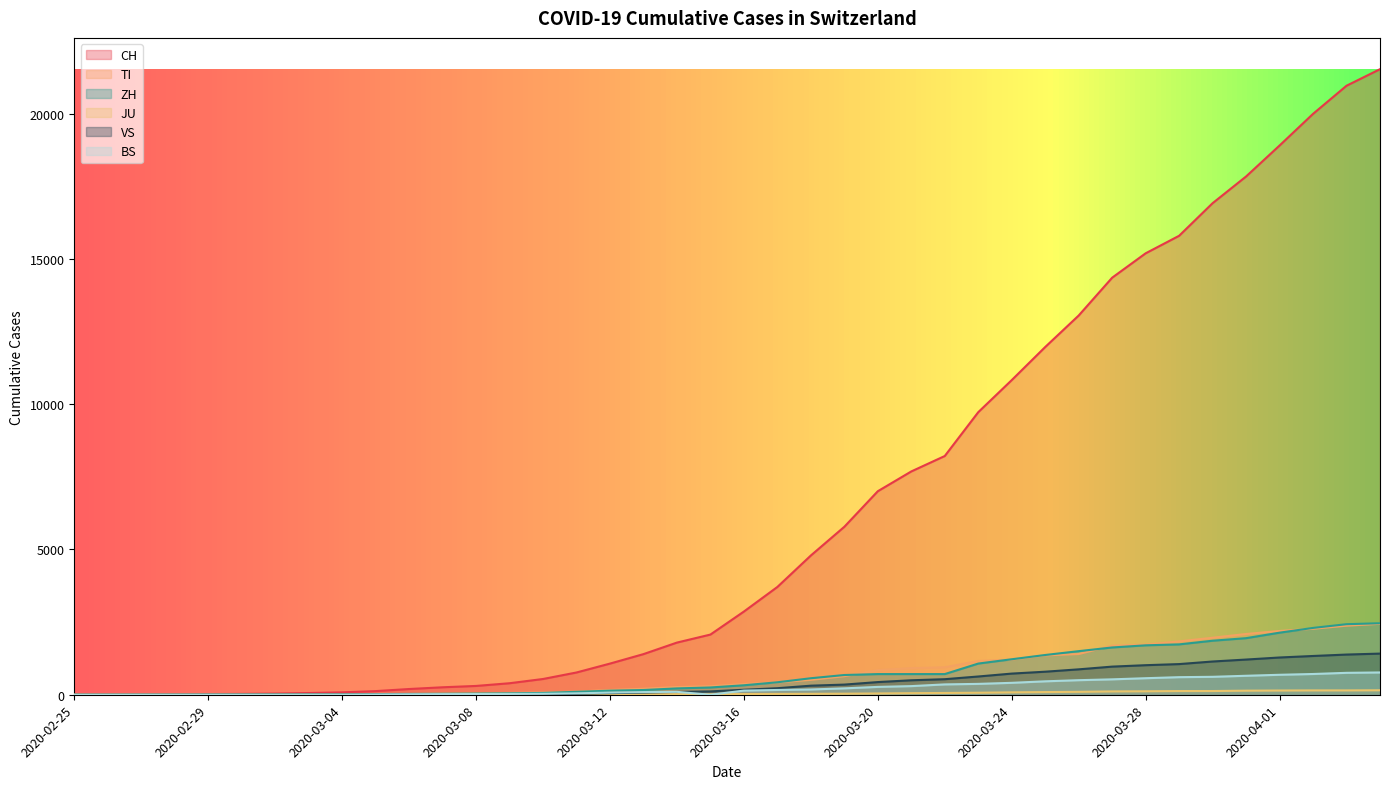

What is the spread (max minus min) of values at 2020-03-17?

3680